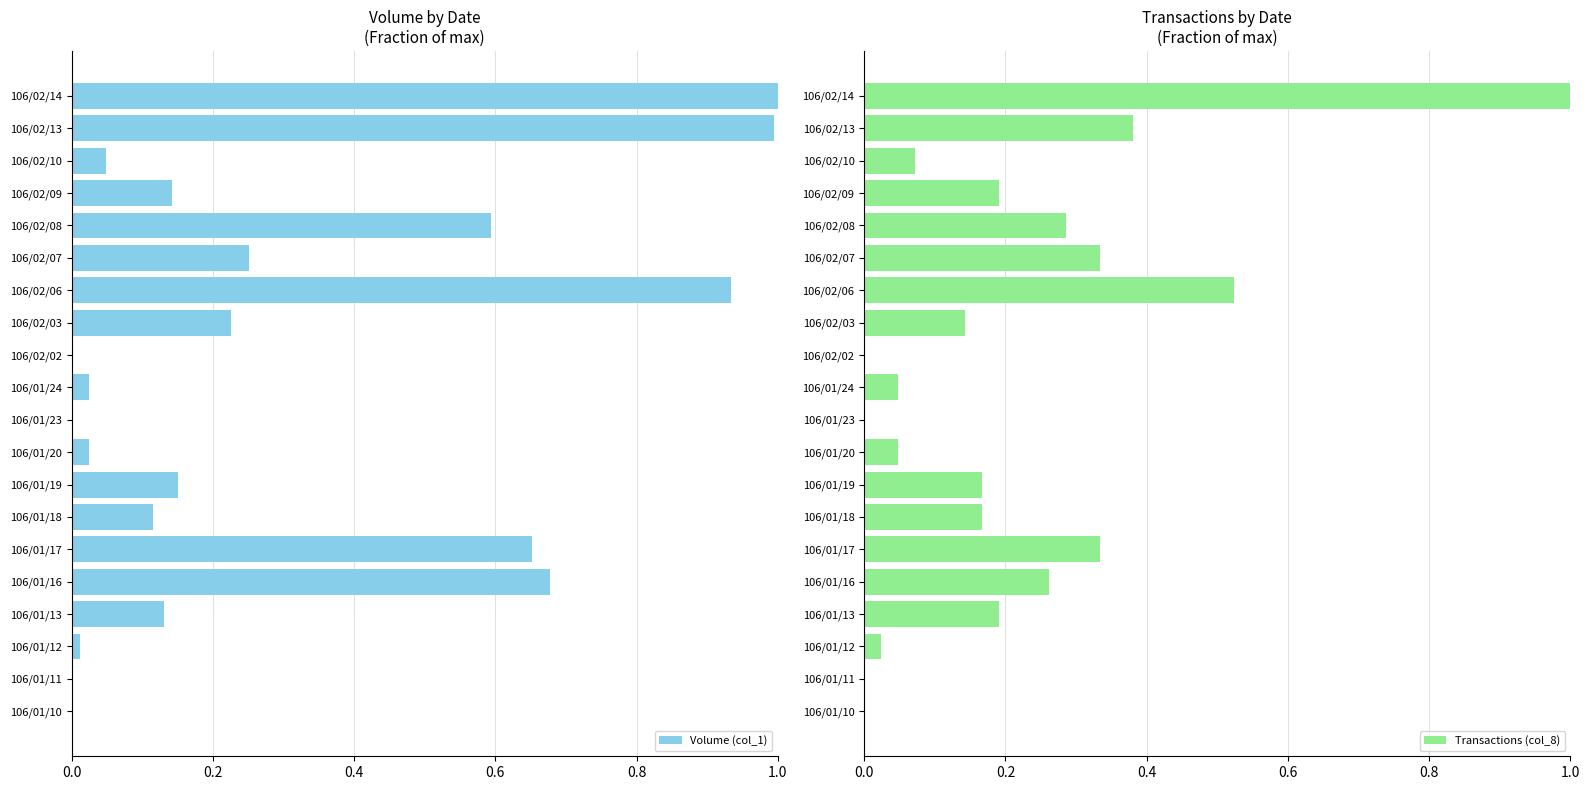

Reading right to left, what are all the values shown in this chart?

Volume (col_1): 1.0	1.0	0.0	0.1	0.6	0.3	0.9	0.2	0.0	0.0	0.0	0.0	0.2	0.1	0.7	0.7	0.1	0.0	0.0	0.0
Transactions (col_8): 1.0	0.4	0.1	0.2	0.3	0.3	0.5	0.1	0.0	0.0	0.0	0.0	0.2	0.2	0.3	0.3	0.2	0.0	0.0	0.0